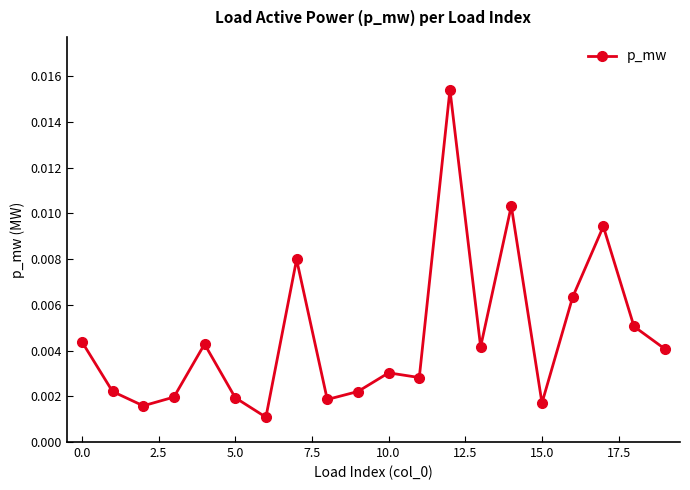

Does the chart display data point markers on the line(s)?

Yes